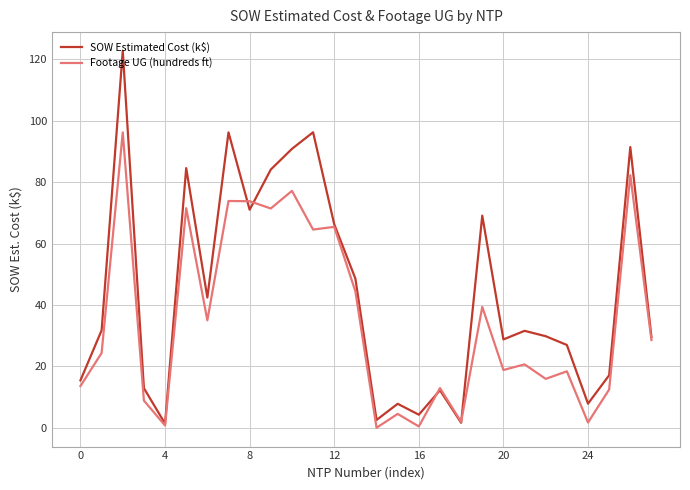

True or false: Footage UG (hundreds ft) has more than 0 points higher than both neighbors.

True